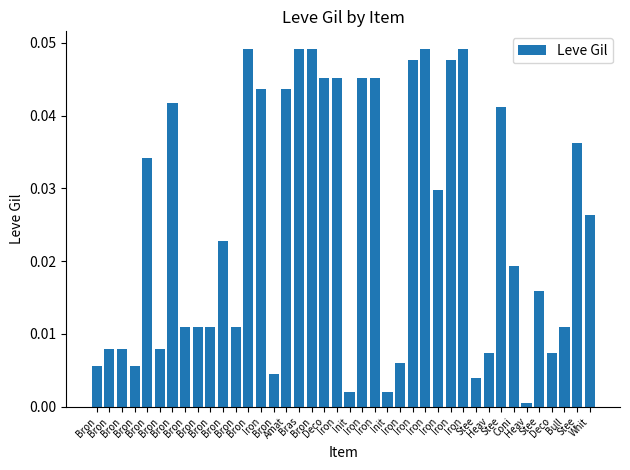

Which has a higher value, Iron or Init?

Iron